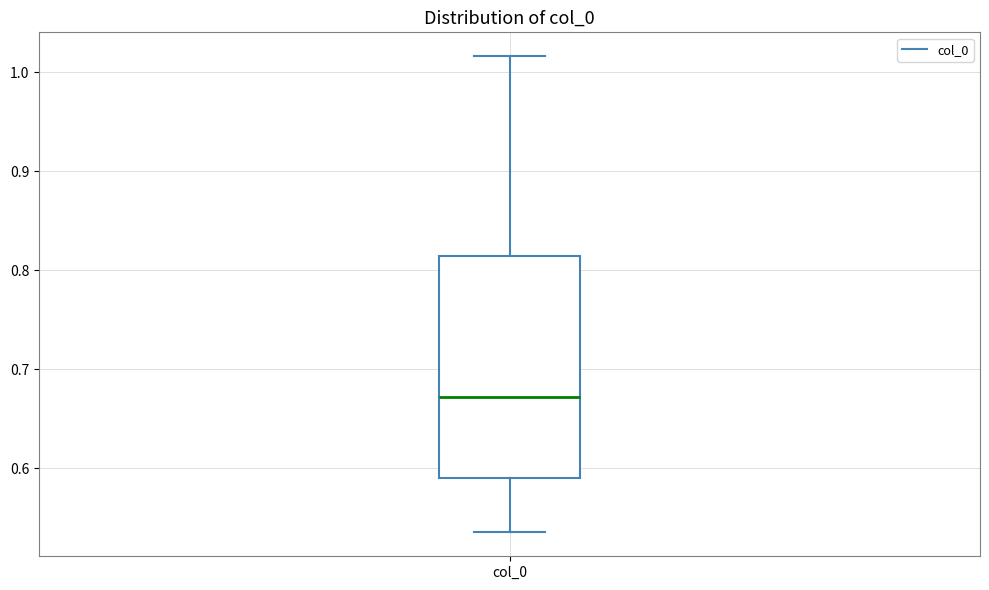

Read this box plot against the y-axis: the position of the median line, the range covered by the box, and the ends of both whiskers. The values are not printed on the chart, so give them approximately, as read against the axis.

median 0.67, box 0.59 to 0.81, whiskers 0.54 to 1.02